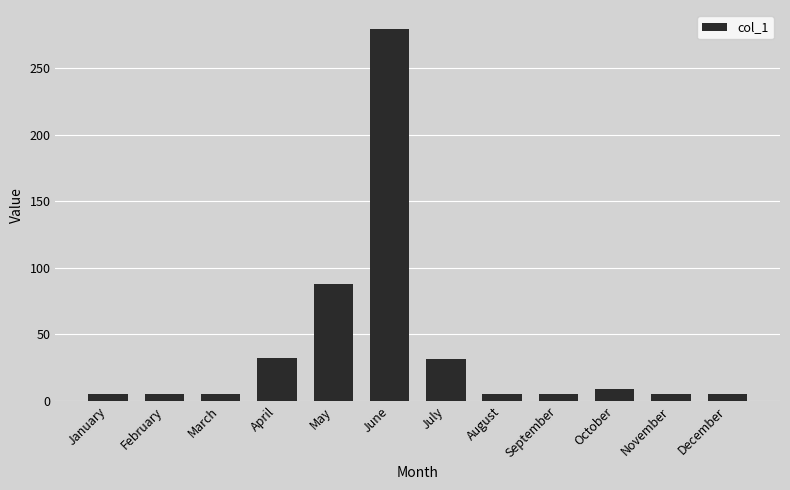

What is the sum of the values at January and February?

10.5